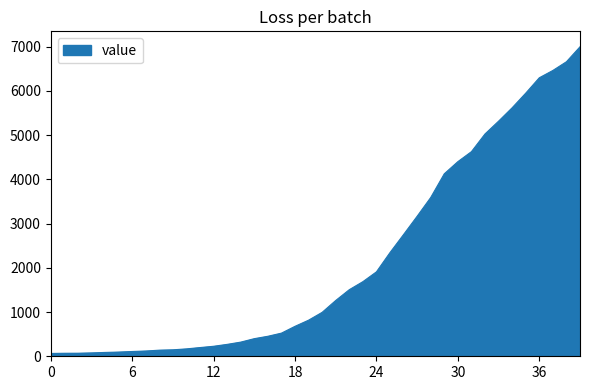

What is the maximum value shown in the chart?

6995